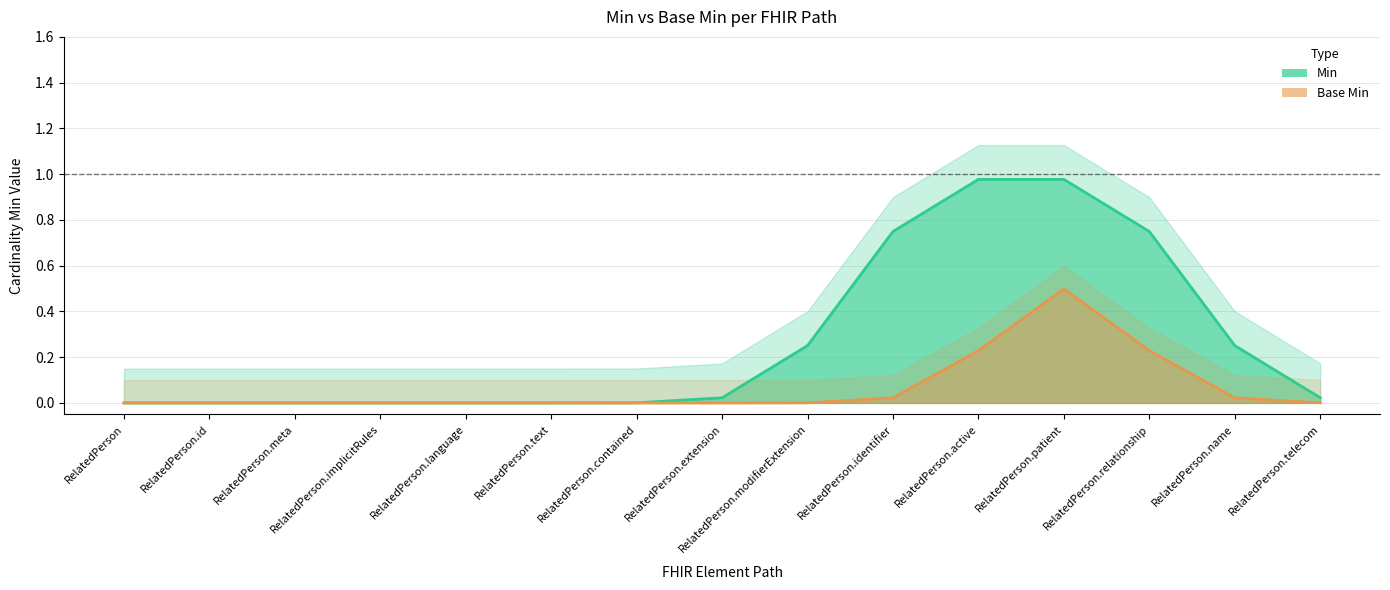

Which series has the widest spread of values?

Min